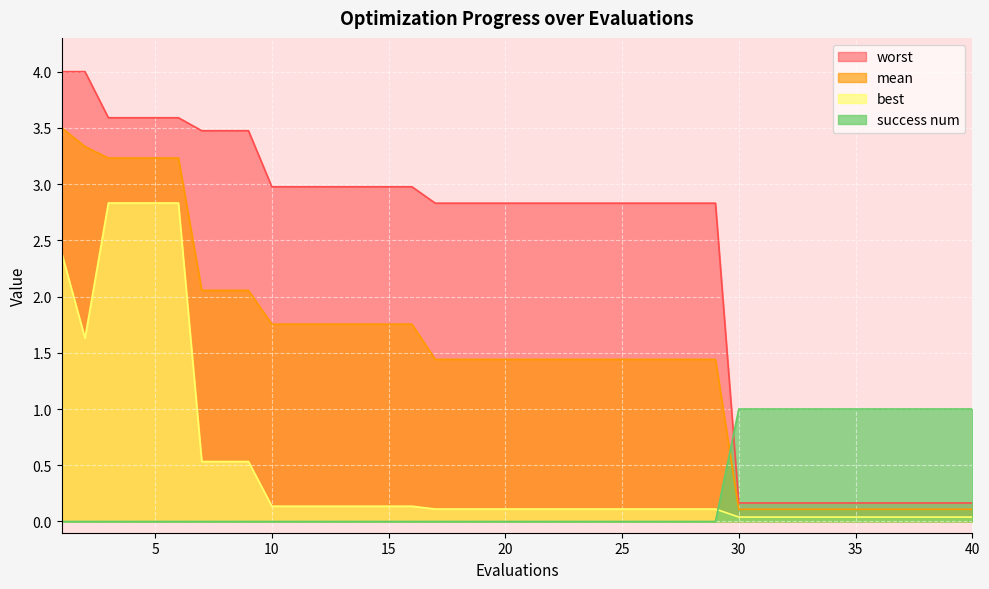

How many intersections are there between mean and success num?

1